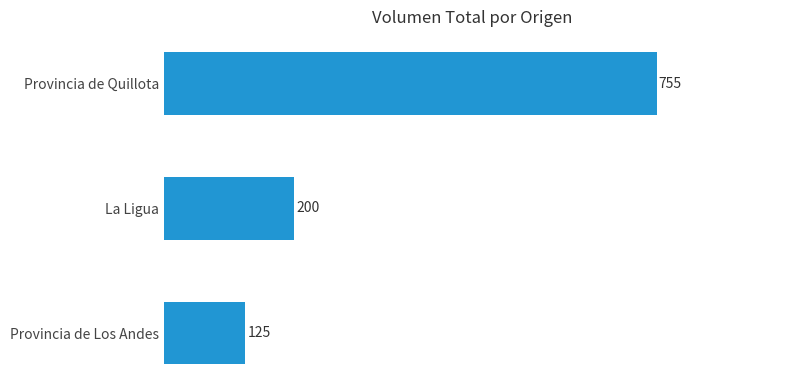

At which category does the chart reach its peak across all series?

Provincia de Quillota